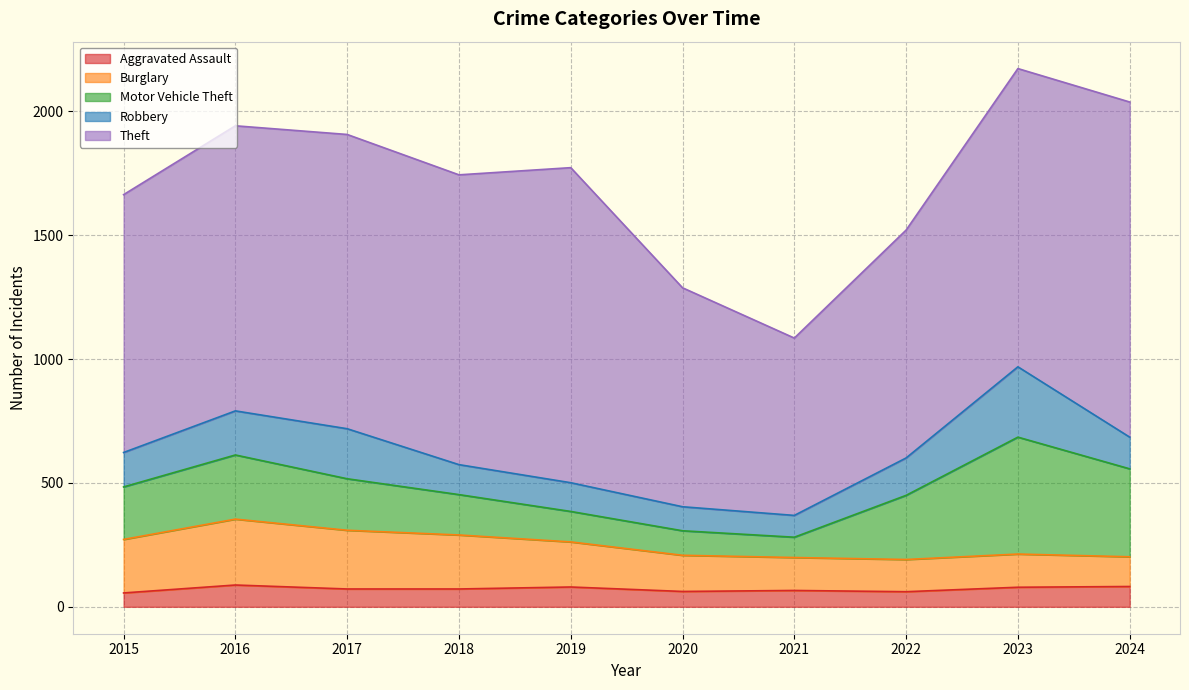

Is the value of Robbery at 2018 greater than the value of Motor Vehicle Theft at 2019?

No